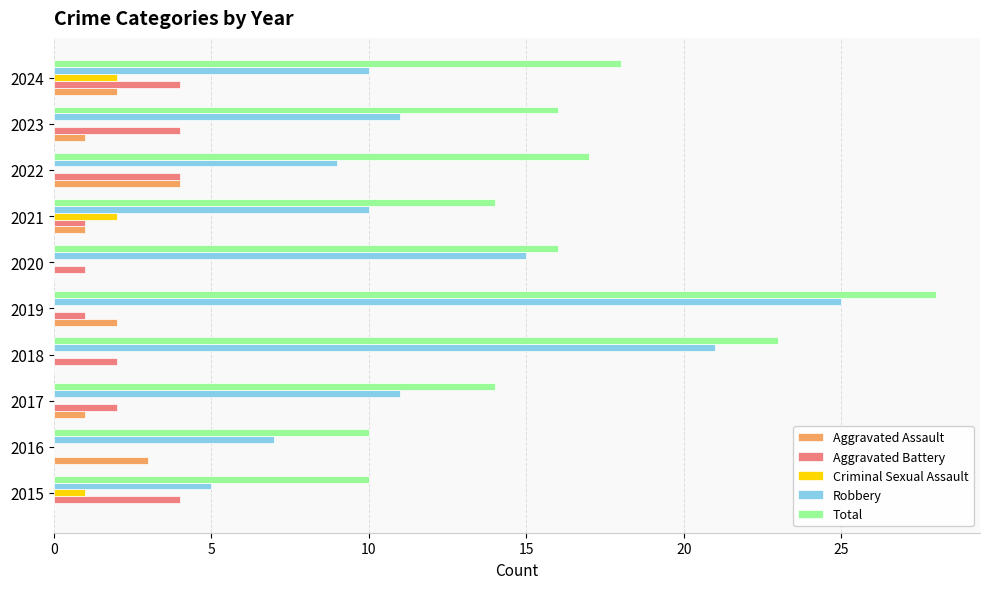

The Robbery series shows 6 at 2023. True or false?

False